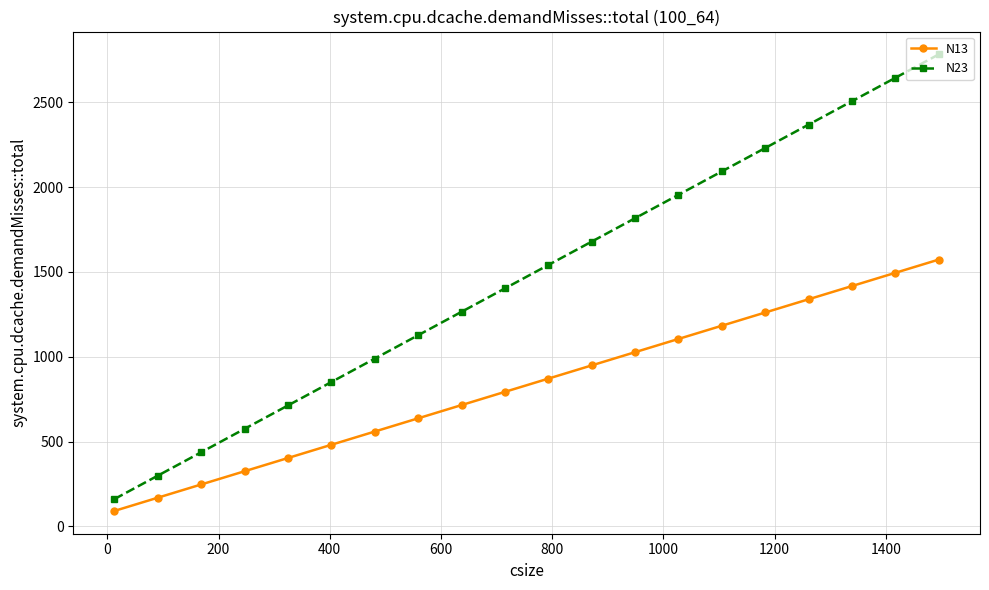

Count the number of categories in the chart.

20